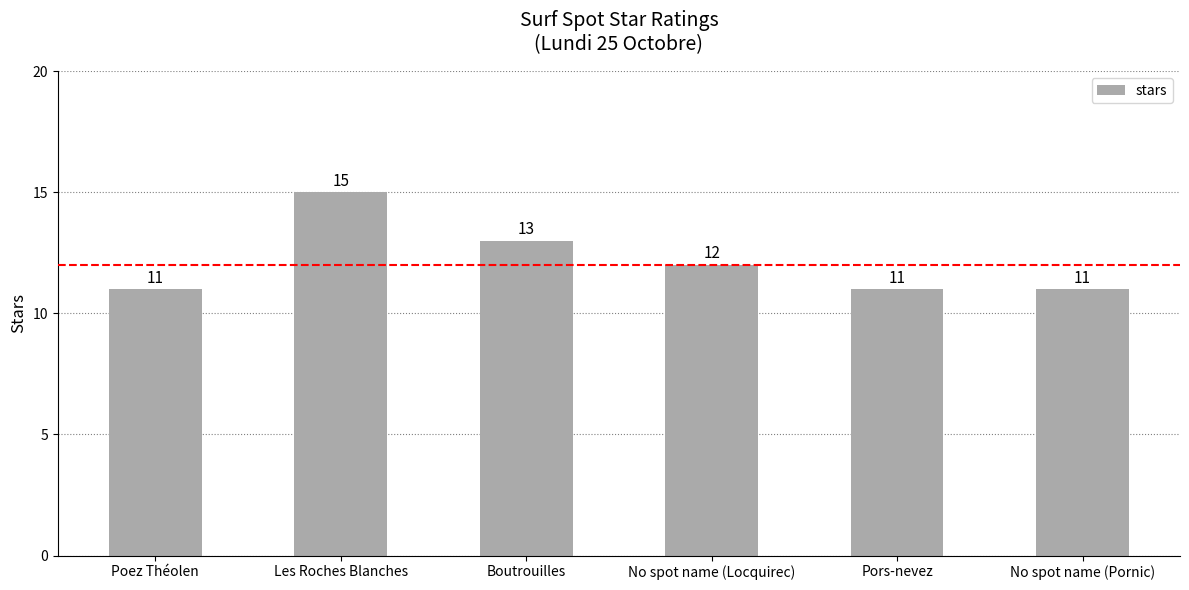

Which label corresponds to the largest value in the chart?

Les Roches Blanches